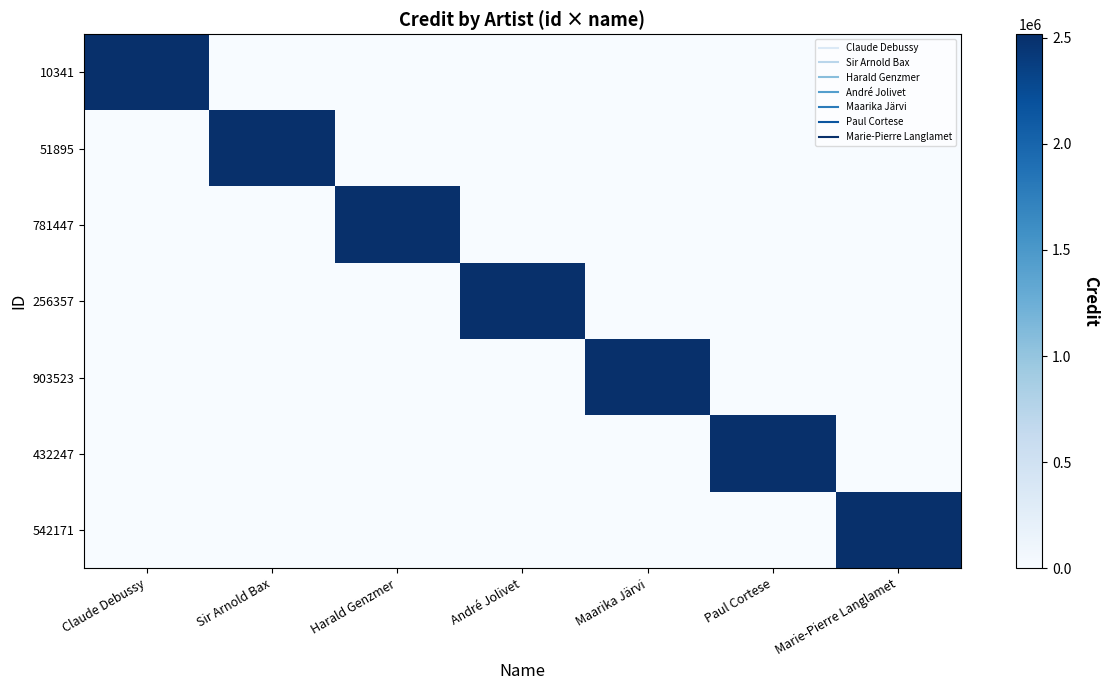

Reading left to right, what are all the values shown in this chart?

10341: Claude Debussy=2516228	Sir Arnold Bax=0	Harald Genzmer=0	André Jolivet=0	Maarika Järvi=0	Paul Cortese=0	Marie-Pierre Langlamet=0
51895: Claude Debussy=0	Sir Arnold Bax=2516228	Harald Genzmer=0	André Jolivet=0	Maarika Järvi=0	Paul Cortese=0	Marie-Pierre Langlamet=0
781447: Claude Debussy=0	Sir Arnold Bax=0	Harald Genzmer=2516228	André Jolivet=0	Maarika Järvi=0	Paul Cortese=0	Marie-Pierre Langlamet=0
256357: Claude Debussy=0	Sir Arnold Bax=0	Harald Genzmer=0	André Jolivet=2516228	Maarika Järvi=0	Paul Cortese=0	Marie-Pierre Langlamet=0
903523: Claude Debussy=0	Sir Arnold Bax=0	Harald Genzmer=0	André Jolivet=0	Maarika Järvi=2516228	Paul Cortese=0	Marie-Pierre Langlamet=0
432247: Claude Debussy=0	Sir Arnold Bax=0	Harald Genzmer=0	André Jolivet=0	Maarika Järvi=0	Paul Cortese=2516228	Marie-Pierre Langlamet=0
542171: Claude Debussy=0	Sir Arnold Bax=0	Harald Genzmer=0	André Jolivet=0	Maarika Järvi=0	Paul Cortese=0	Marie-Pierre Langlamet=2516228